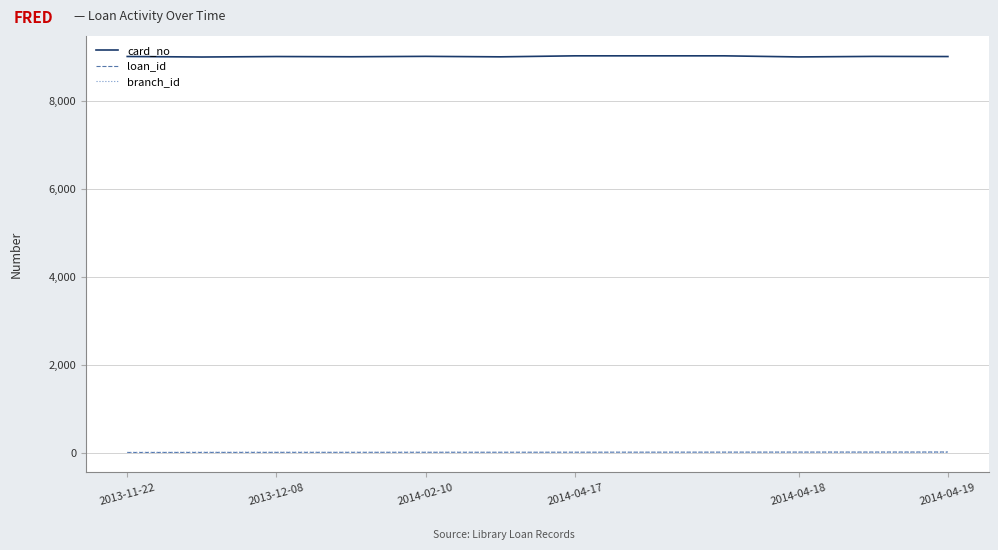

True or false: branch_id and card_no intersect in this chart.

False